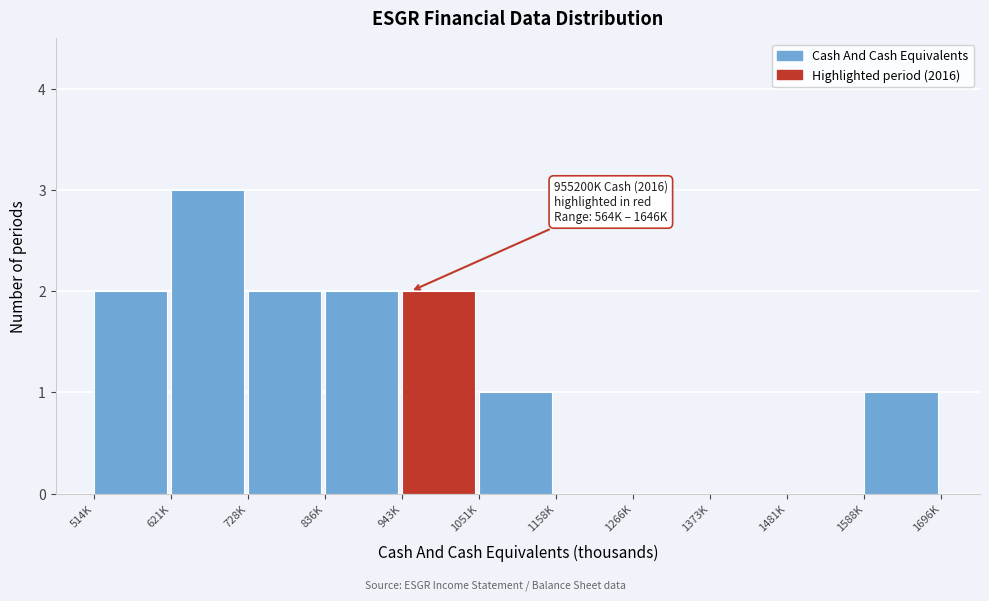

Reading left to right, transcribe all the data shown in this chart.

514K=2	621K=3	728K=2	836K=2	943K=2	1051K=1	1158K=0	1266K=0	1373K=0	1481K=0	1588K=1